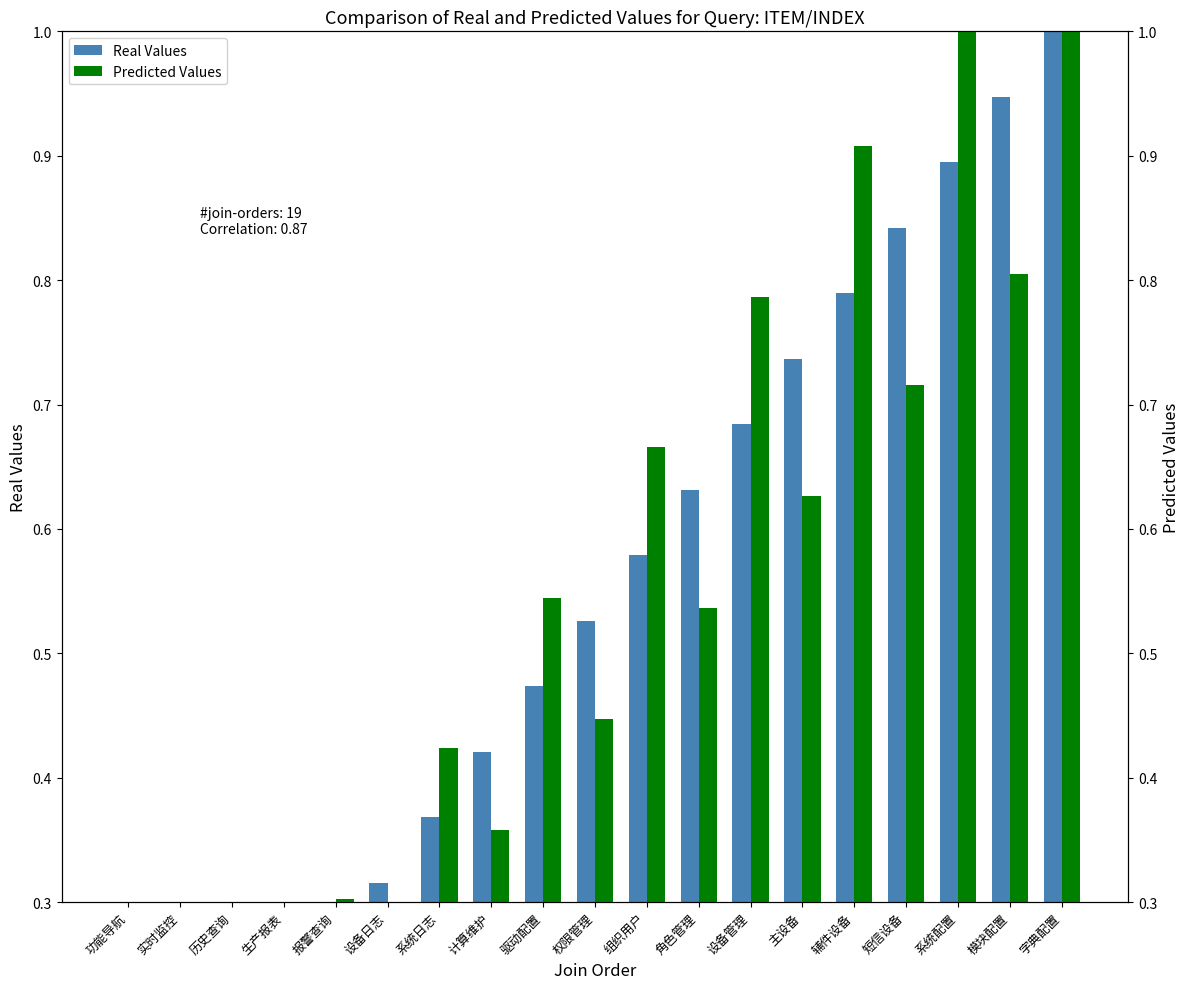

What is the average value of the Real Values series?

0.5